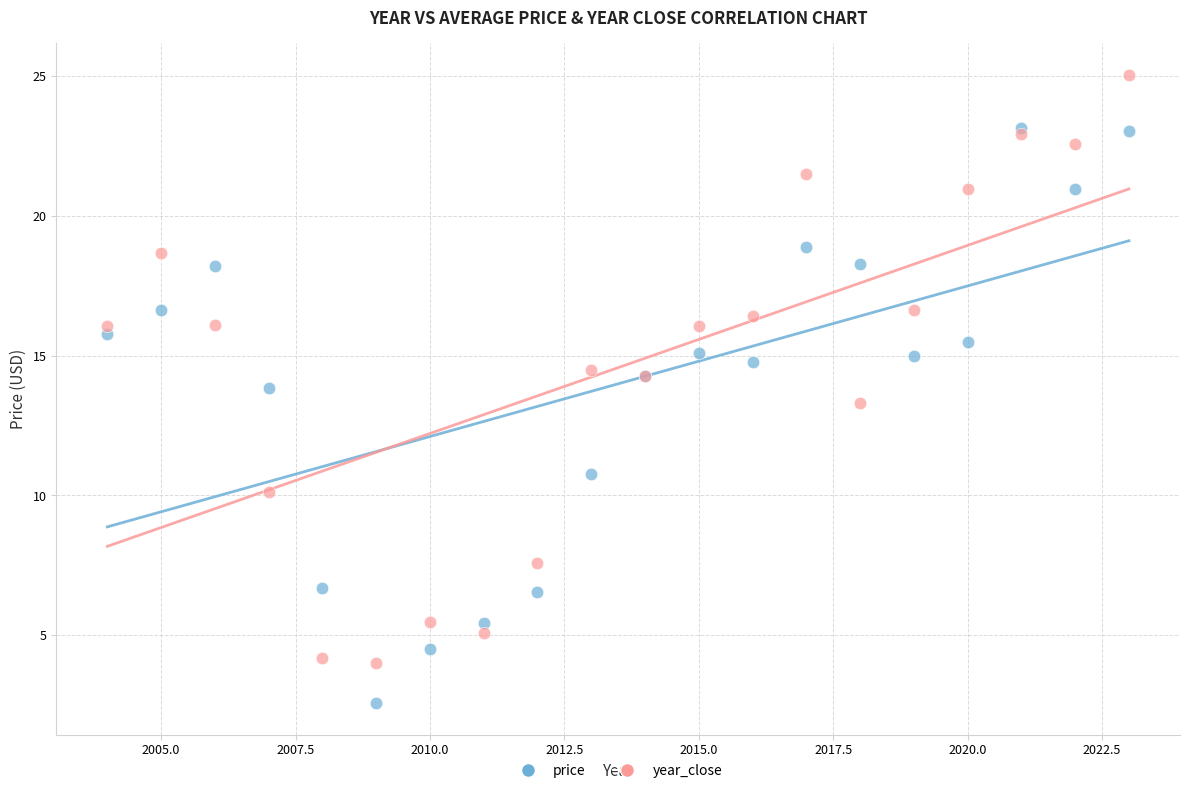

Across all series, what Y value is closest to 13?

13.3